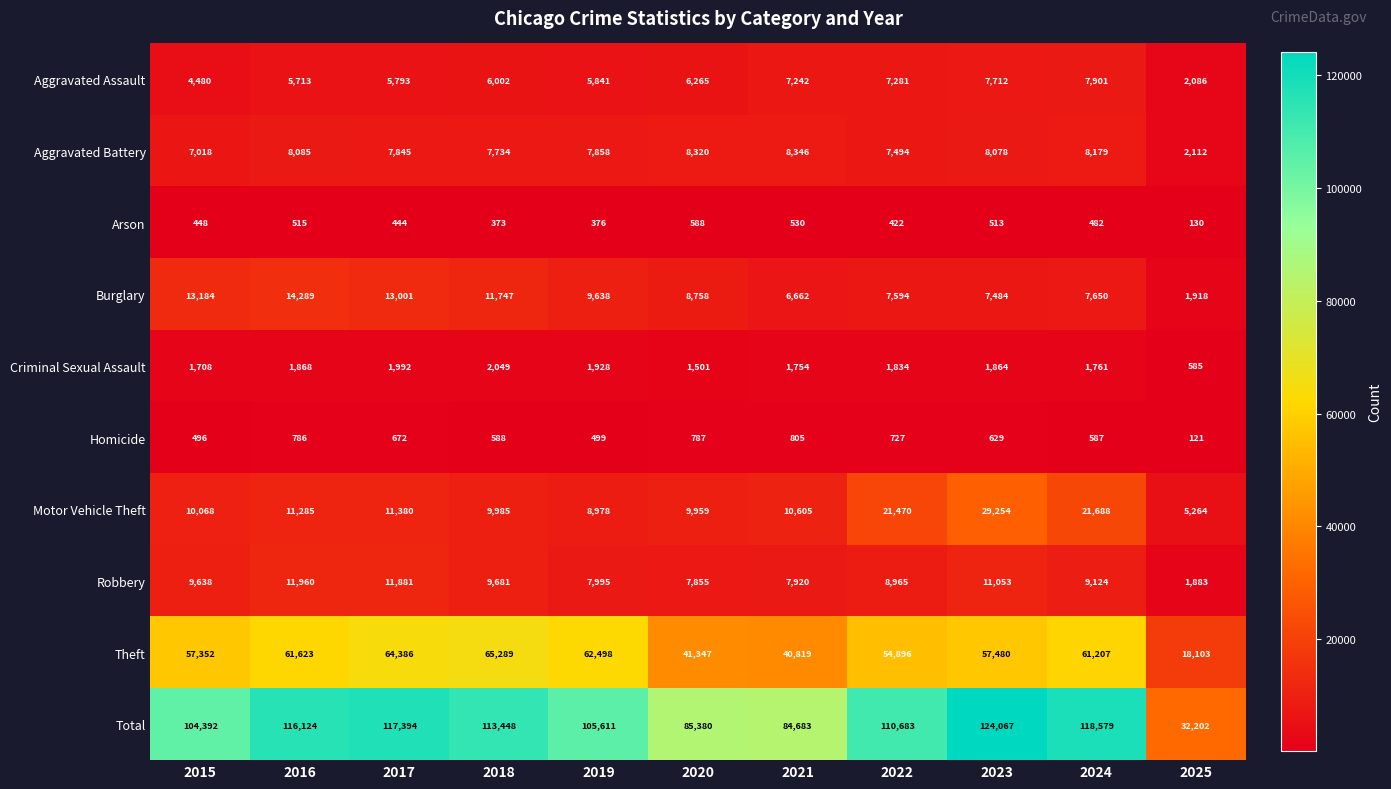

At 2019, list the series in order from smallest to largest.

Arson, Homicide, Criminal Sexual Assault, Aggravated Assault, Aggravated Battery, Robbery, Motor Vehicle Theft, Burglary, Theft, Total